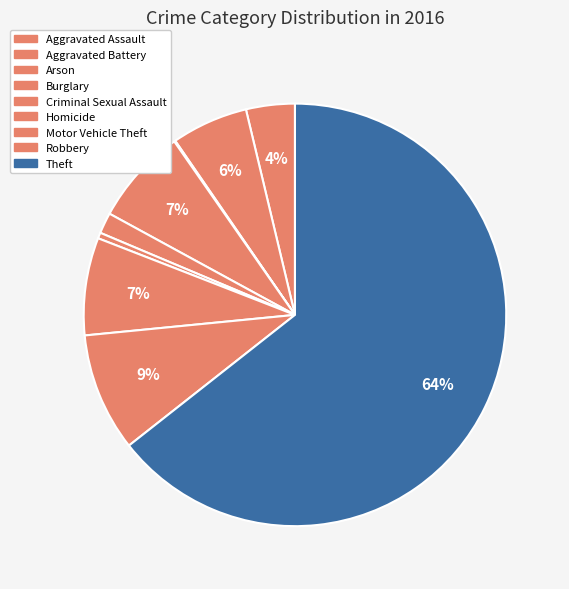

Count the number of slices in the pie.

9